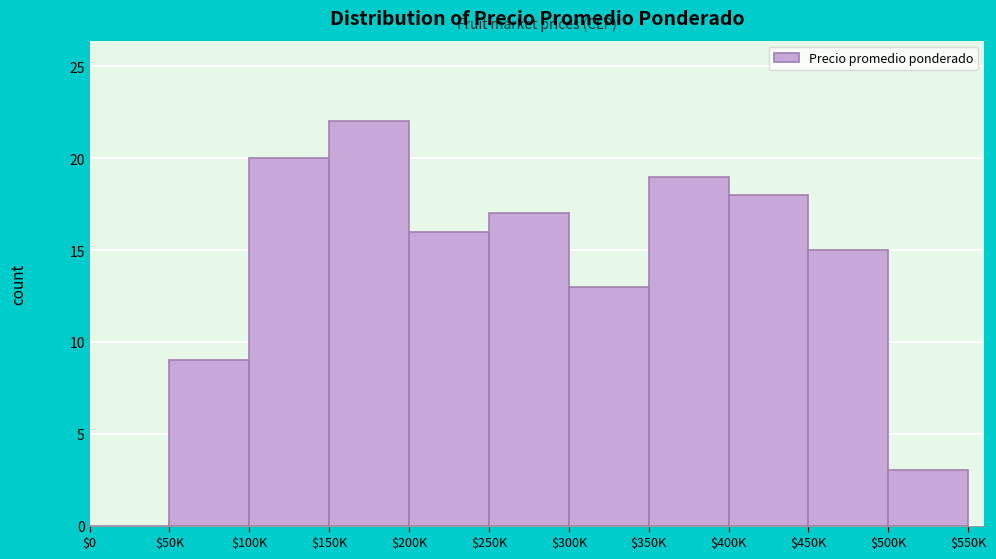

What is the sum of all values?

152